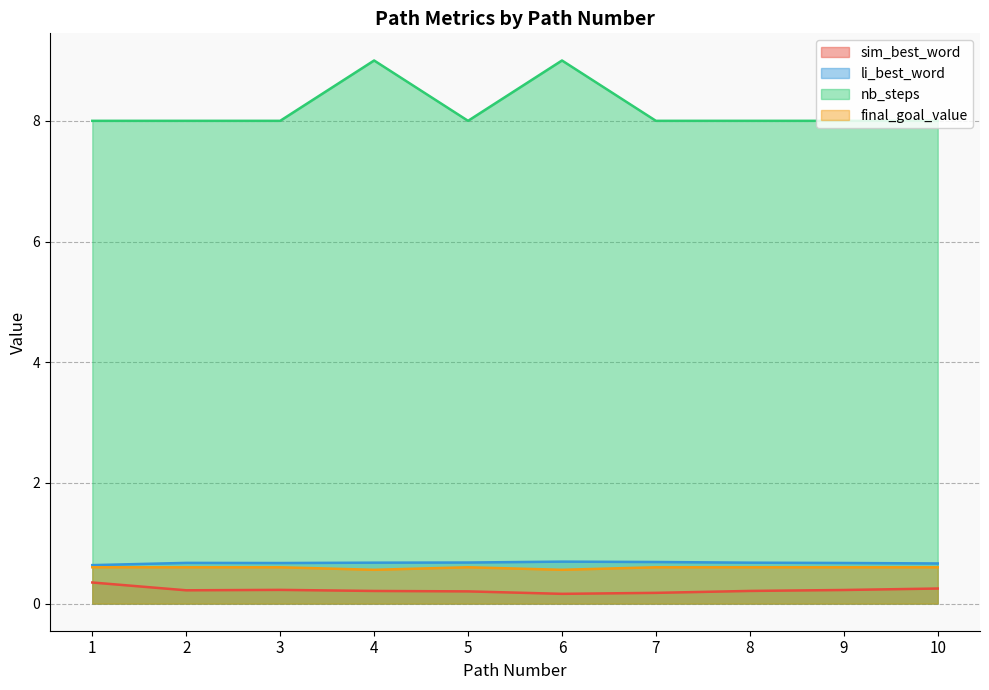

What is the difference between the nb_steps values at 1 and 6?

1.0